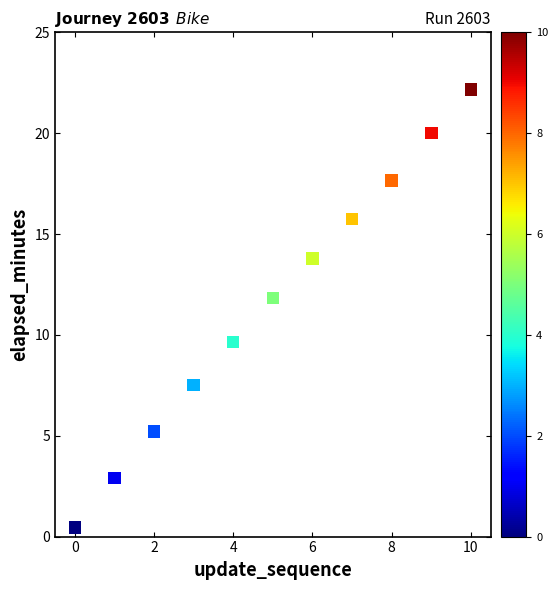

What is the average Y value?

11.5